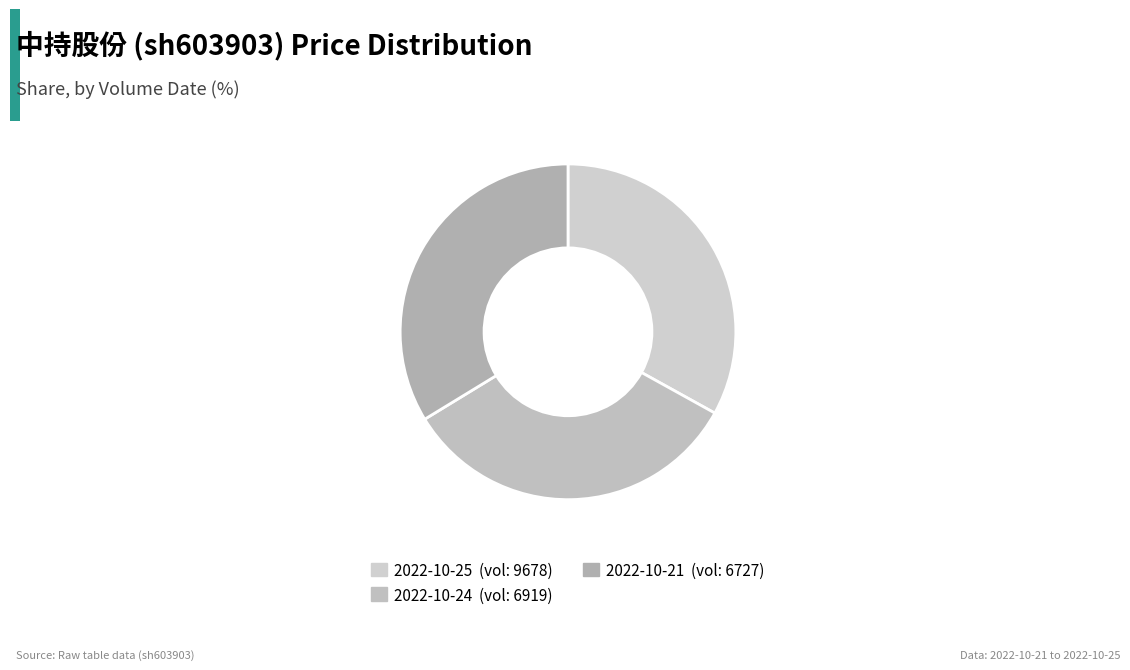

Which slice is the largest?

6727